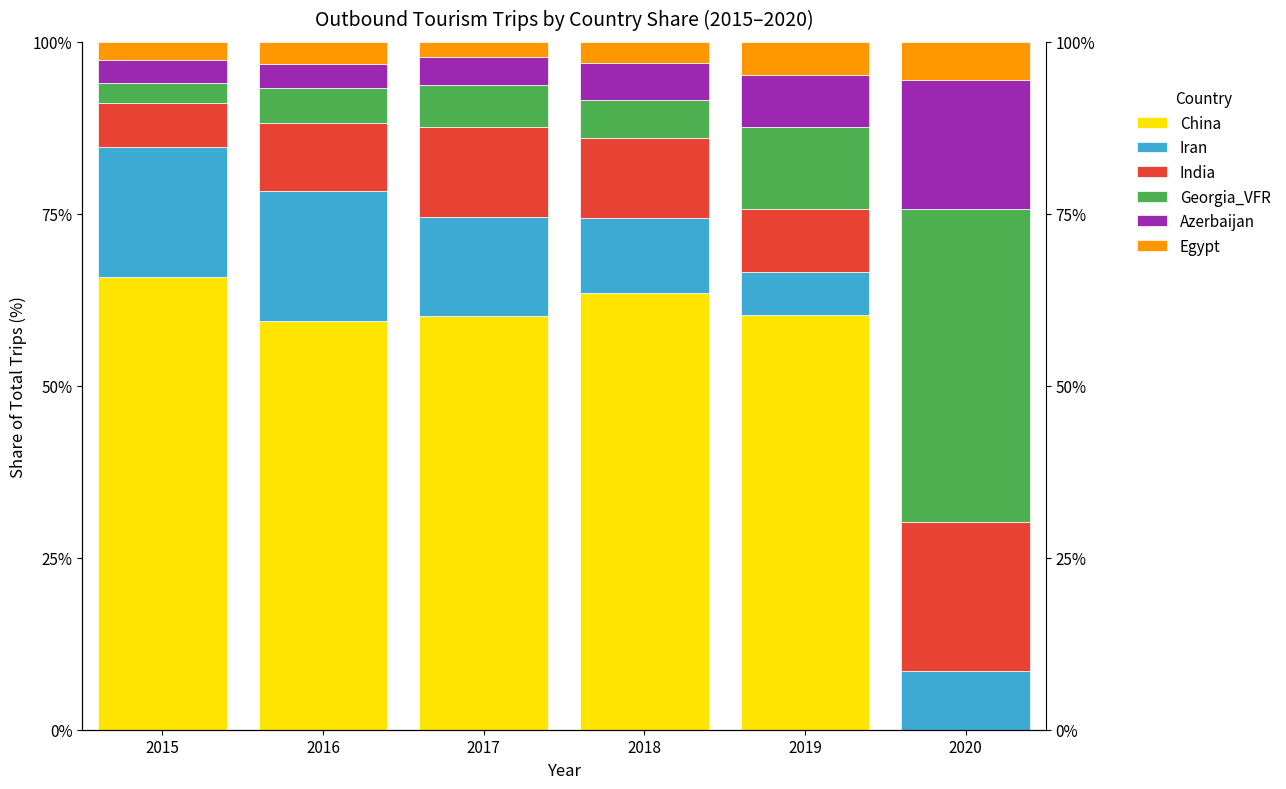

At which label does India first exceed 11?

2017